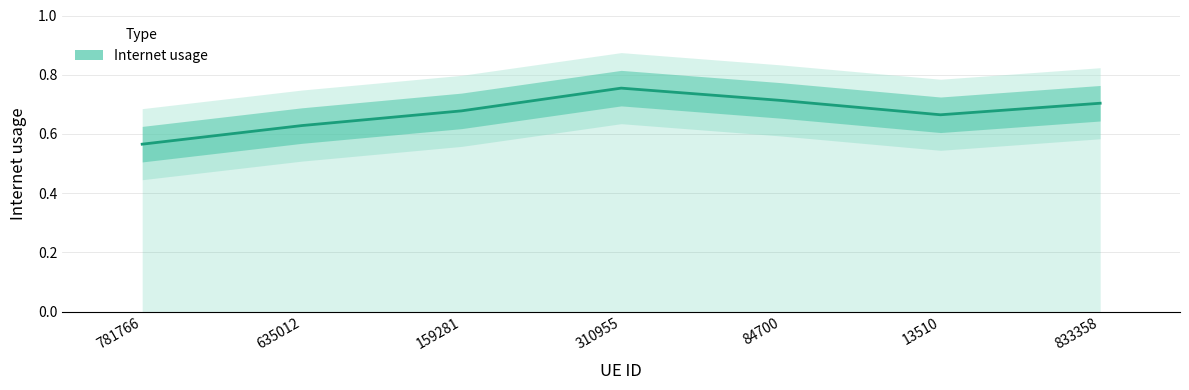

How many lines are shown in the chart?

1